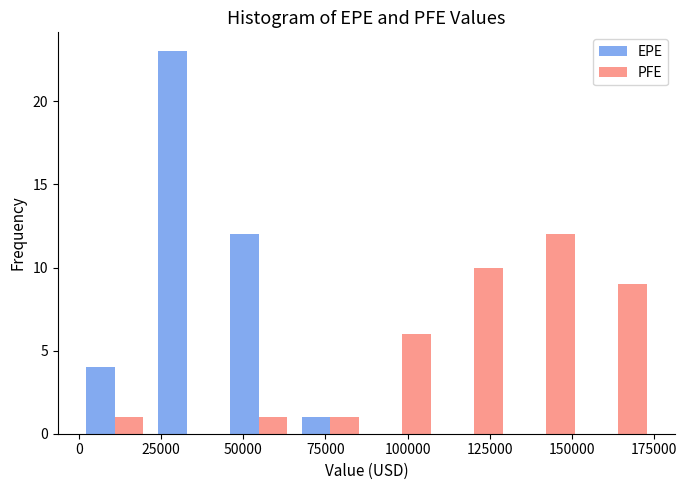

Reading left to right, transcribe this chart: for each range on the x-axis, give the height of each series' bar. Neither the bar edges nor the heights are printed on the chart, so give them approximately, as read against the axes.

0 to 20000: EPE=4	PFE=1
20000 to 45000: EPE=23	PFE=0
45000 to 65000: EPE=12	PFE=1
65000 to 90000: EPE=1	PFE=1
90000 to 110000: EPE=0	PFE=6
110000 to 130000: EPE=0	PFE=10
130000 to 155000: EPE=0	PFE=12
155000 to 175000: EPE=0	PFE=9